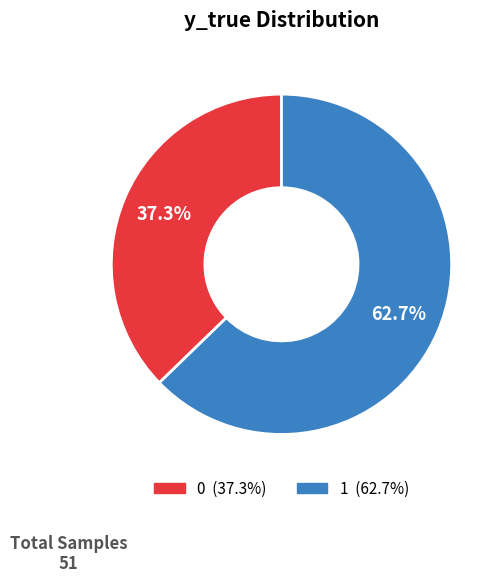

Which slice represents more than half of the pie?

1